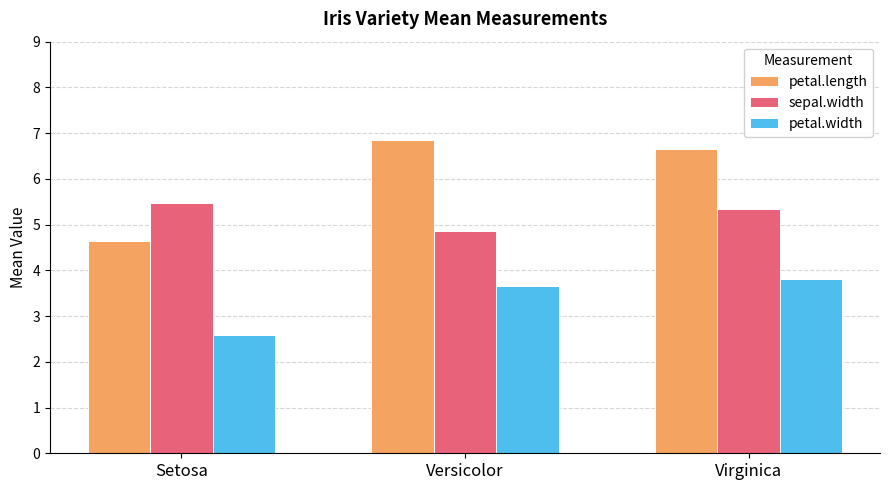

What are all the series names shown in the legend?

petal.length, sepal.width, petal.width